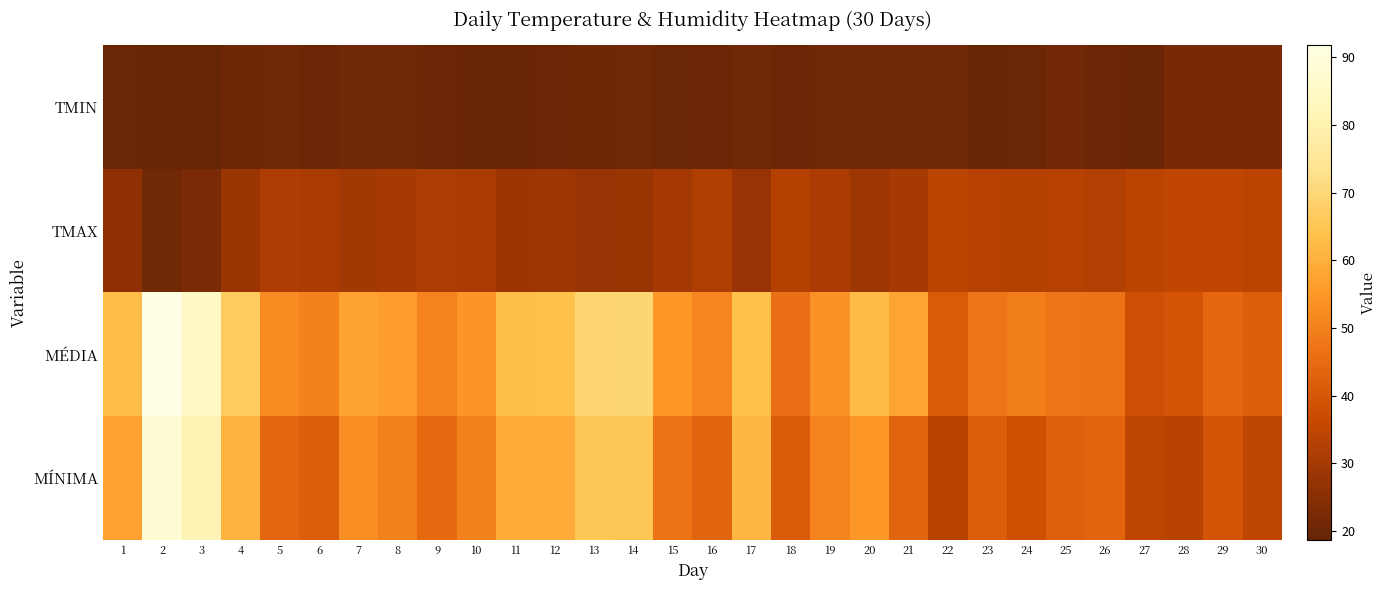

At which category is the sum across all series the highest?

2